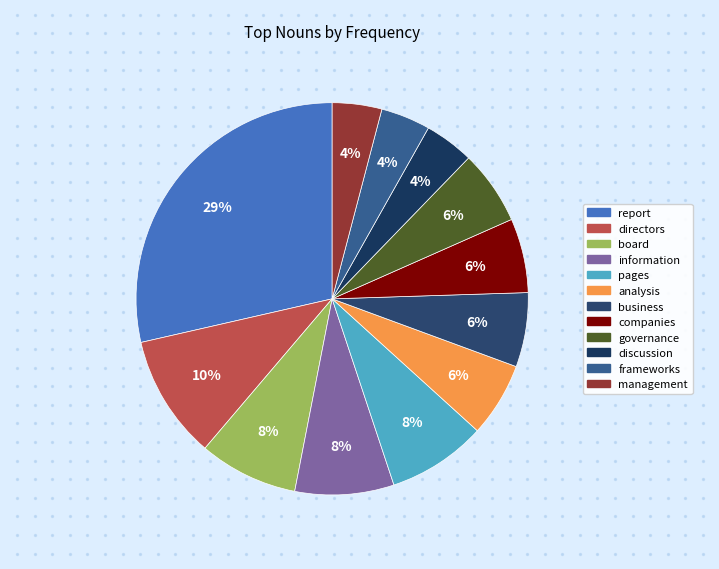

To the nearest percent, what percentage of the pie is management?

4%